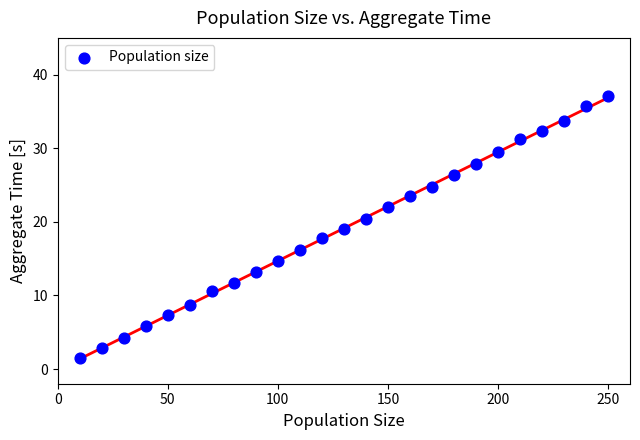

What is the range of X values (max minus min)?

240.0